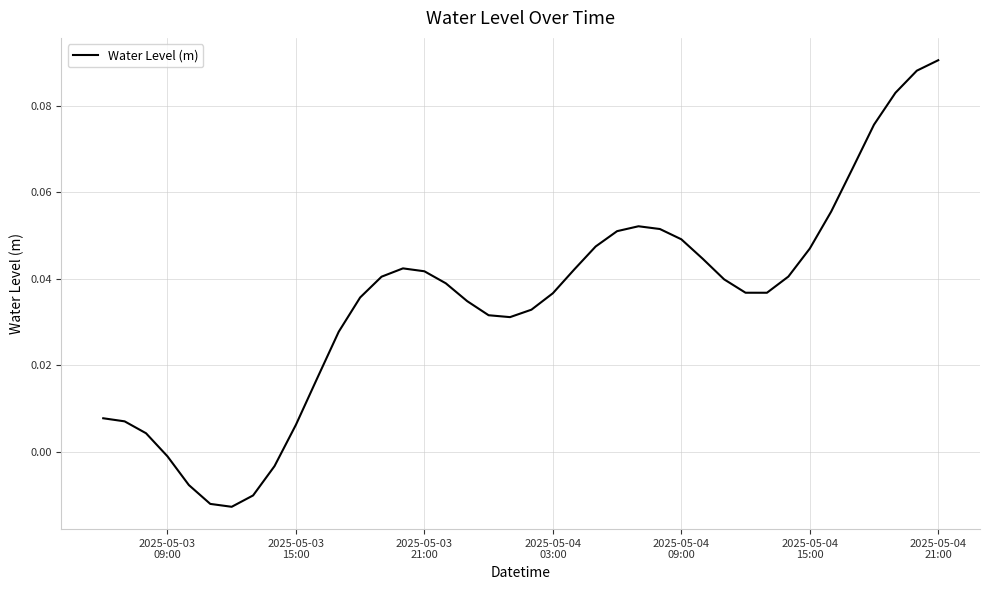

Reading left to right, list all the values displayed in this chart.

0.0	0.0	0.0	-0.0	-0.0	-0.0	-0.0	-0.0	-0.0	0.0	0.0	0.0	0.0	0.0	0.0	0.0	0.0	0.0	0.0	0.0	0.0	0.0	0.0	0.0	0.1	0.1	0.1	0.0	0.0	0.0	0.0	0.0	0.0	0.0	0.1	0.1	0.1	0.1	0.1	0.1